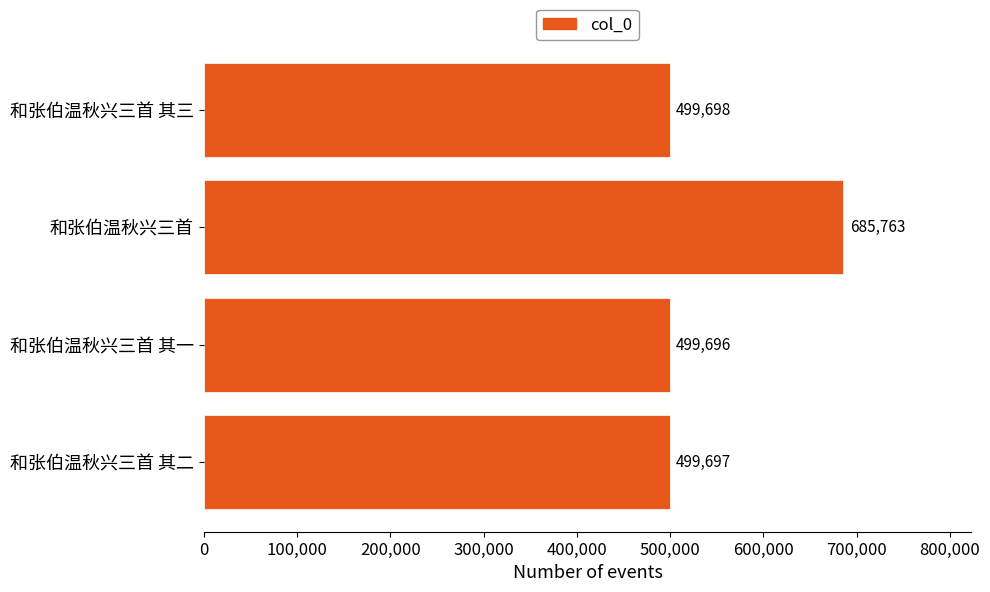

Rank the categories by value from lowest to highest.

和张伯温秋兴三首 其一, 和张伯温秋兴三首 其二, 和张伯温秋兴三首 其三, 和张伯温秋兴三首